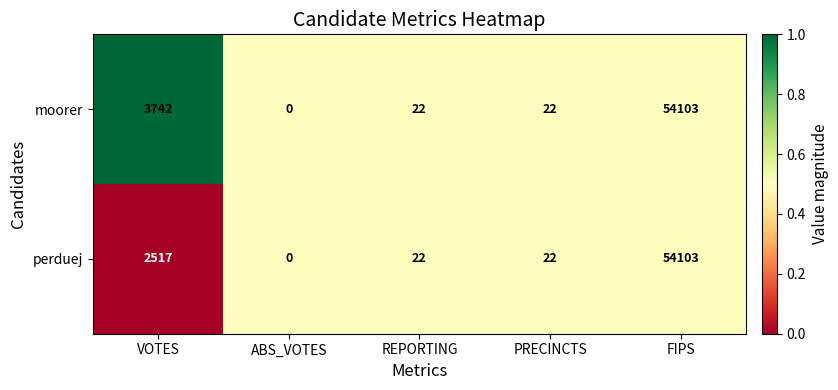

What is the difference between the maximum and minimum values in the perduej series?

54103